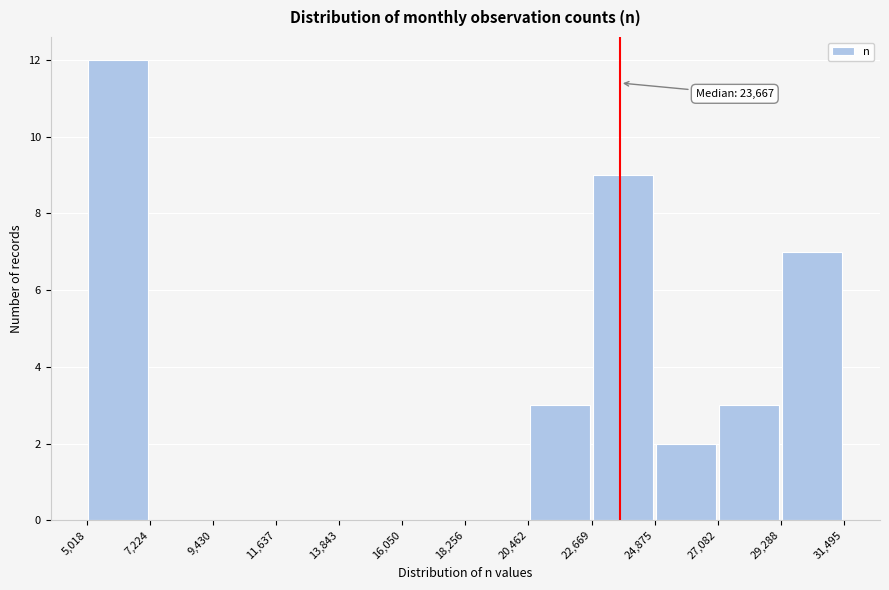

Which range on the x-axis has the tallest bar?

5,018 to 7,224